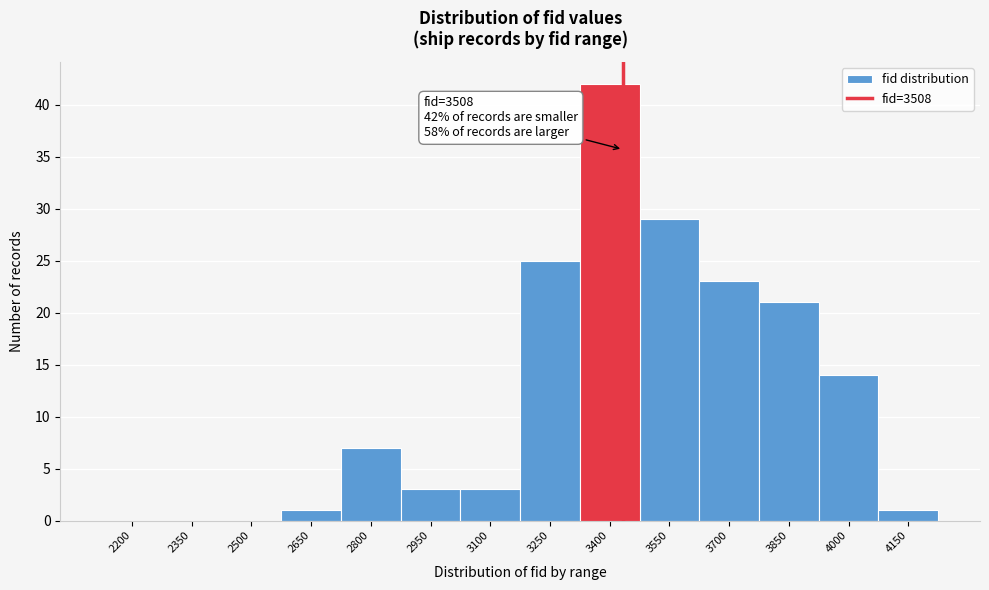

Reading left to right, list all the values displayed in this chart.

2200=0	2350=0	2500=0	2650=1	2800=7	2950=3	3100=3	3250=25	3400=42	3550=29	3700=23	3850=21	4000=14	4150=1